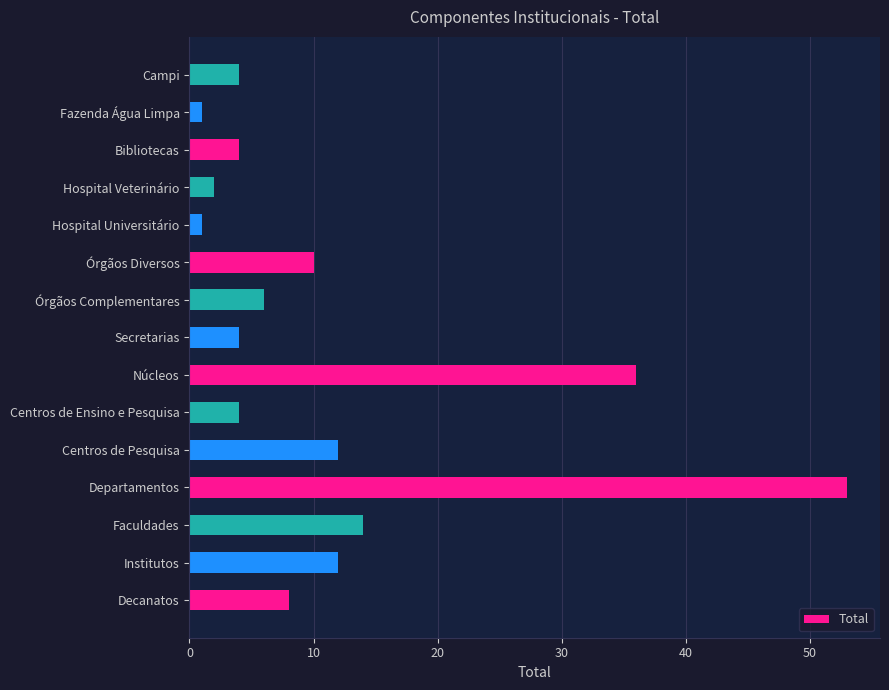

What is the ratio of the value at Órgãos Diversos to the value at Faculdades?

0.7